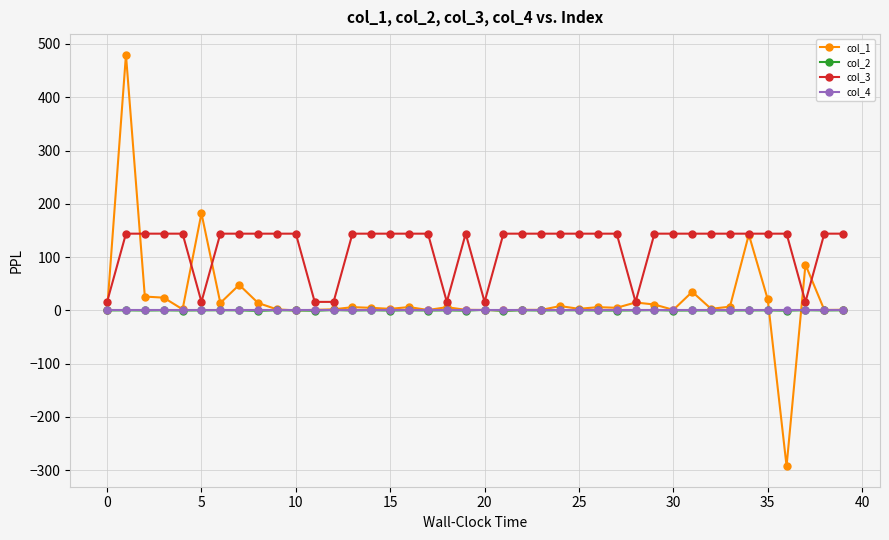

Which series has the widest spread of values?

col_1